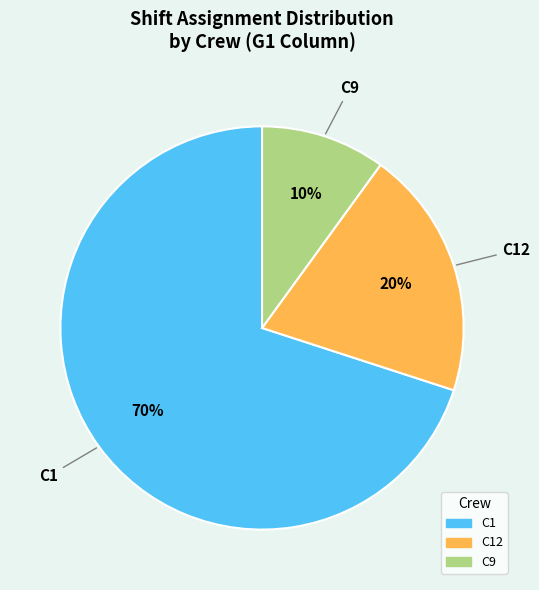

How many slices are in this pie chart?

3